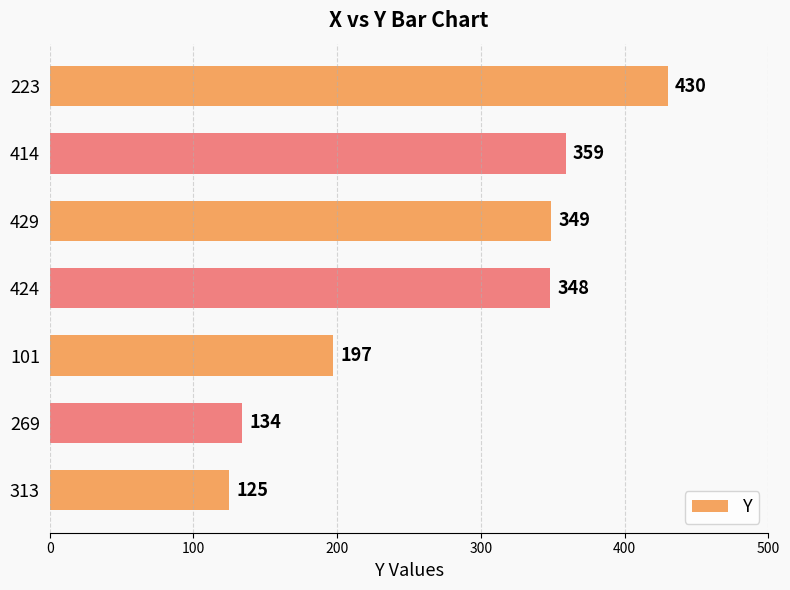

Reading bottom to top, list all the values displayed in this chart.

313=125	269=134	101=197	424=348	429=349	414=359	223=430